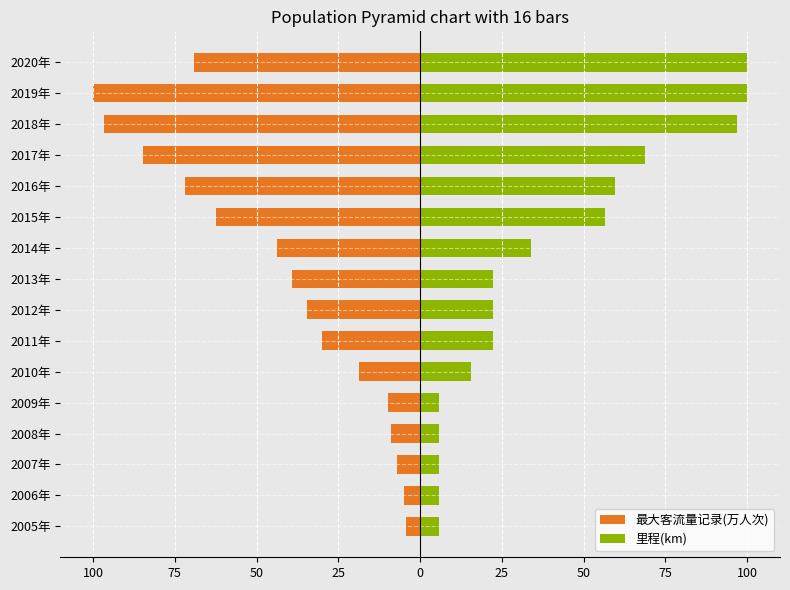

Count the number of categories in the chart.

16